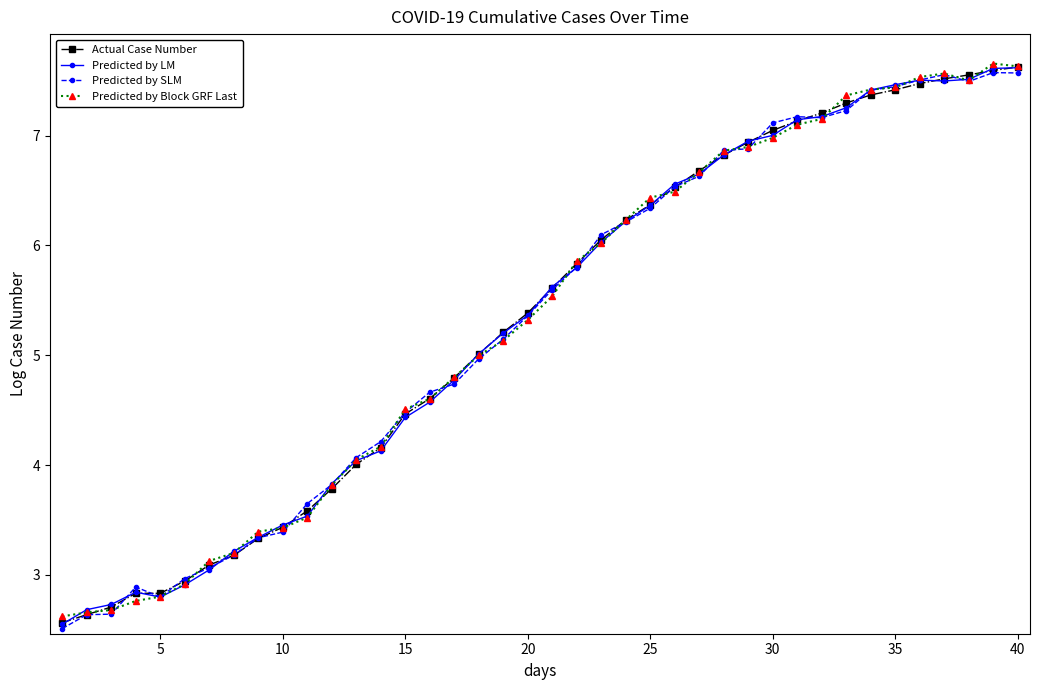

True or false: Predicted by Block GRF Last has more than 0 interior local peaks.

True